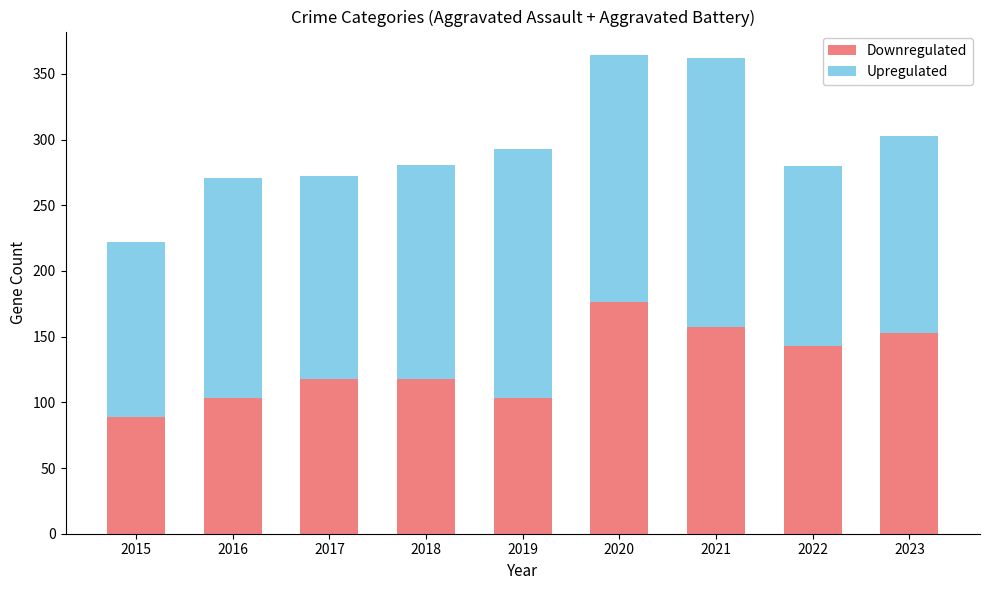

What is the total value across all series at 2018?

281